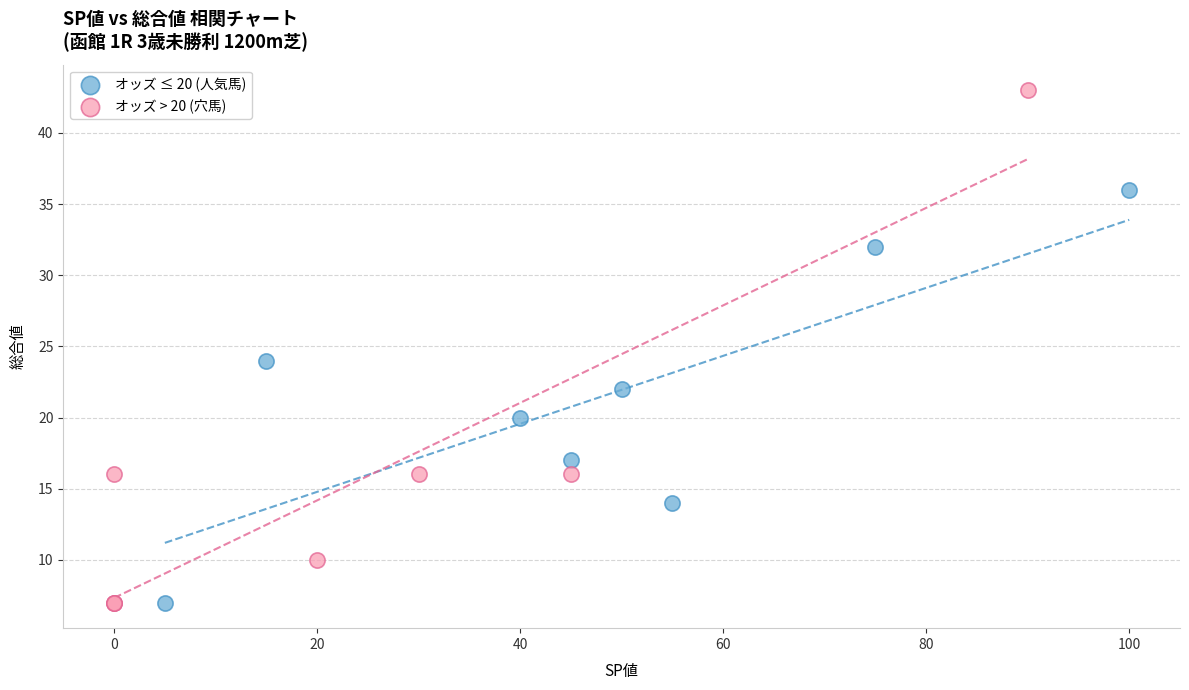

Which series has the largest Y range (max minus min)?

オッズ > 20 (穴馬)